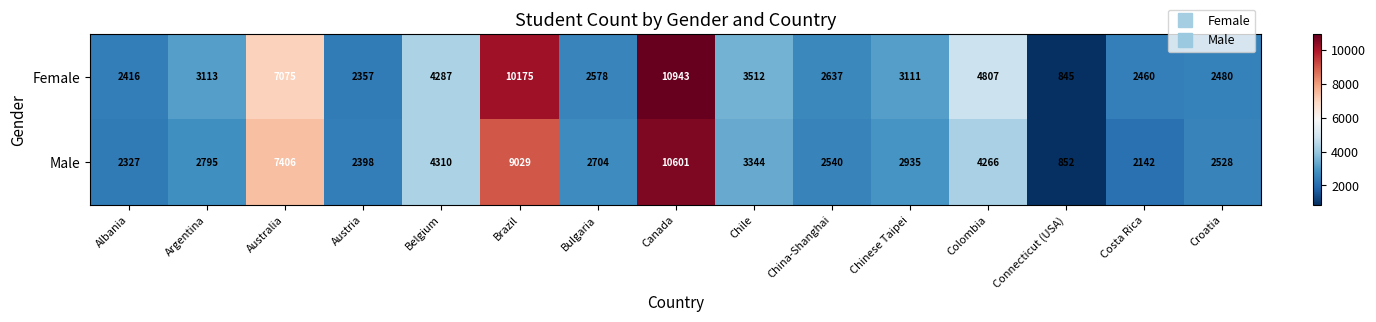

At which category is the sum across all series the highest?

Canada